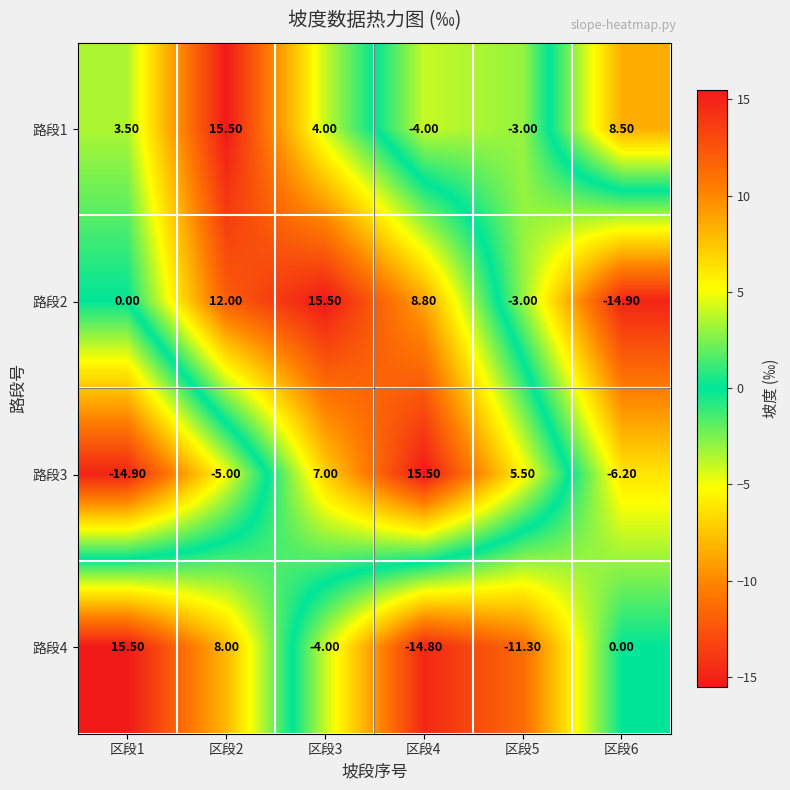

What is the difference between the 路段2 values at 区段1 and 区段5?

3.0